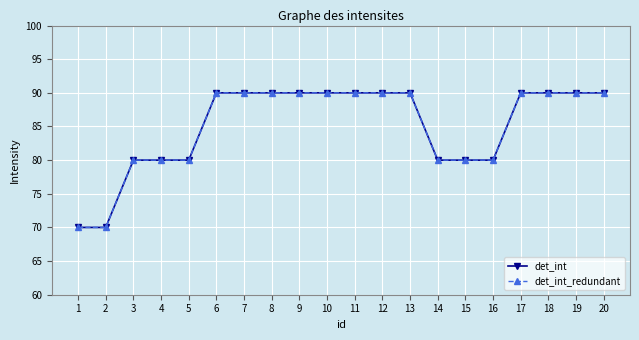

Does the chart have visible grid lines?

Yes